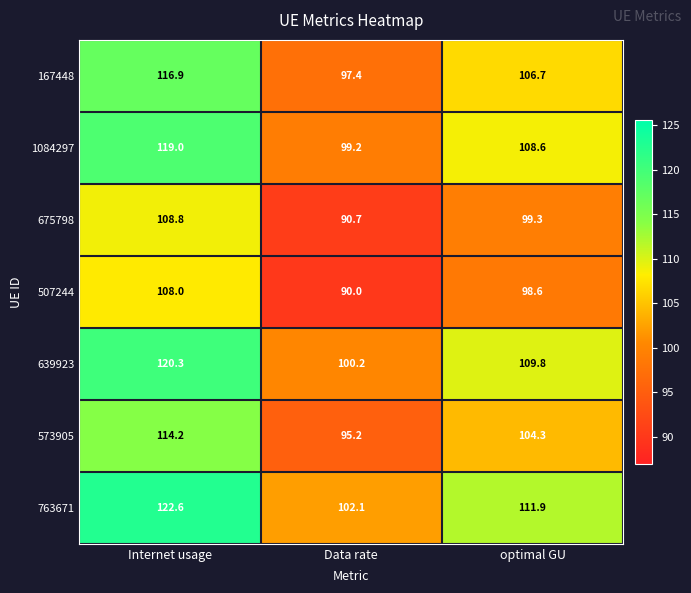

What is the average value of the 763671 series?

112.2